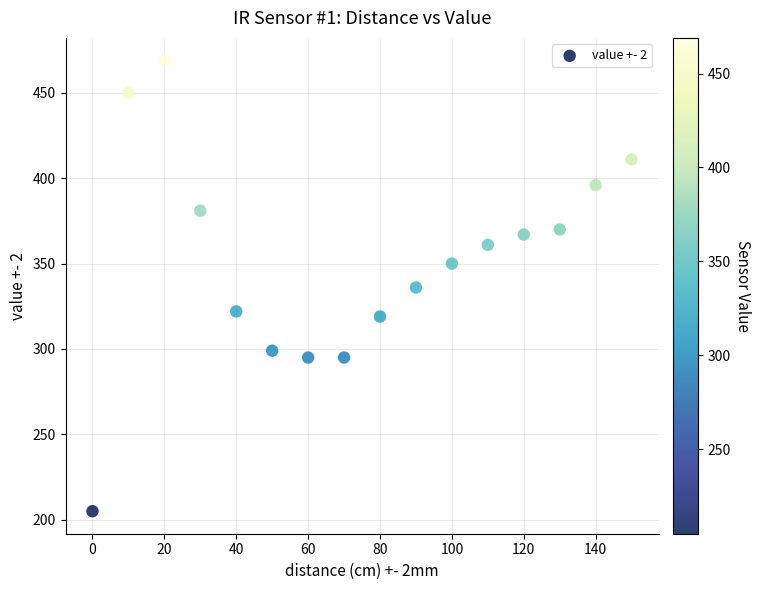

What is the range of Y values (max minus min)?

264